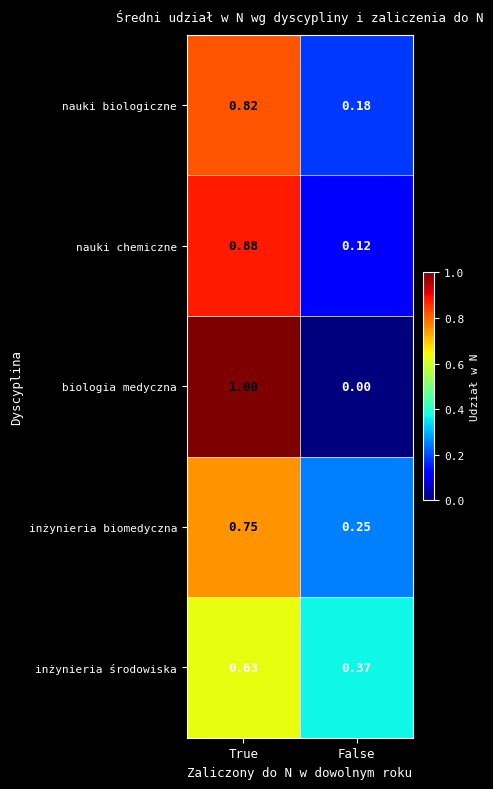

Which label corresponds to the smallest value in the chart?

False